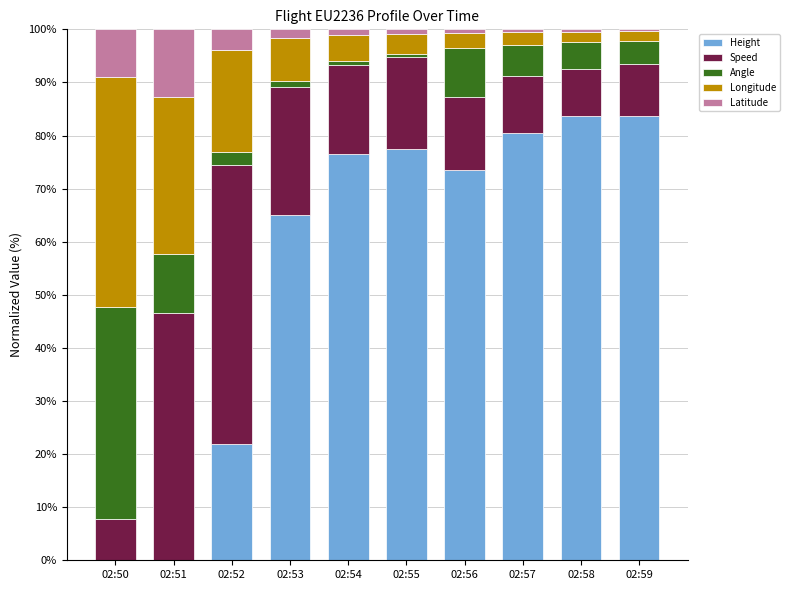

Are the bars horizontal?

No